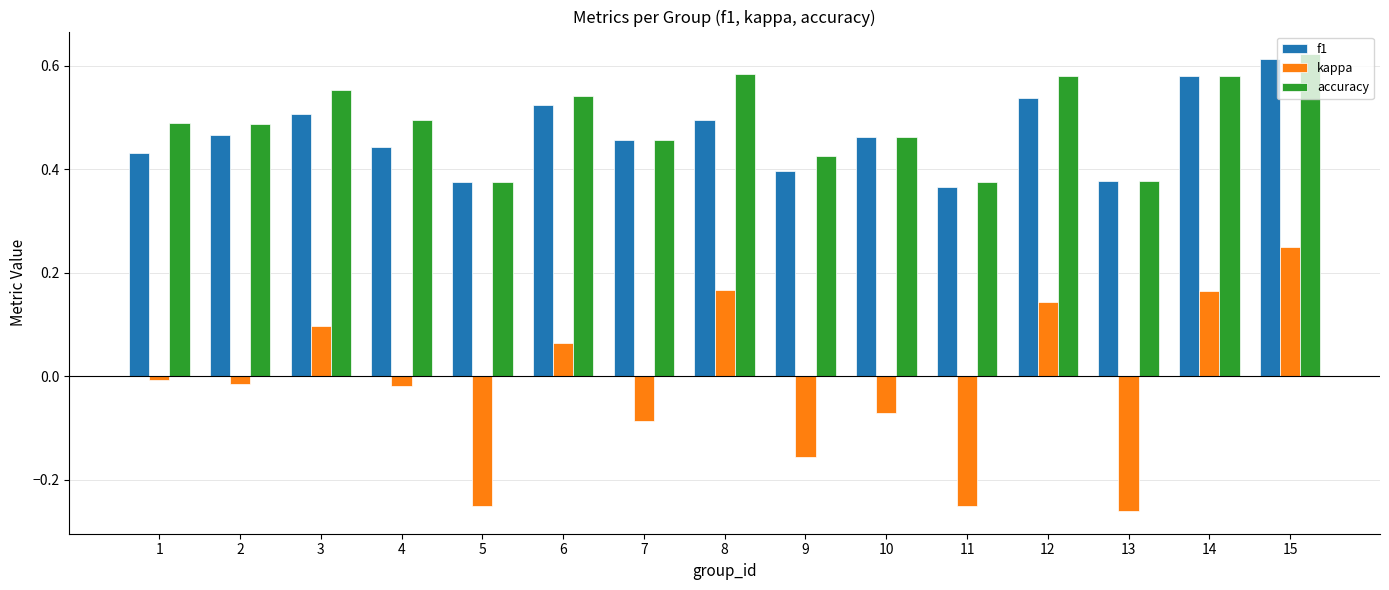

At which label does kappa reach its peak?

15